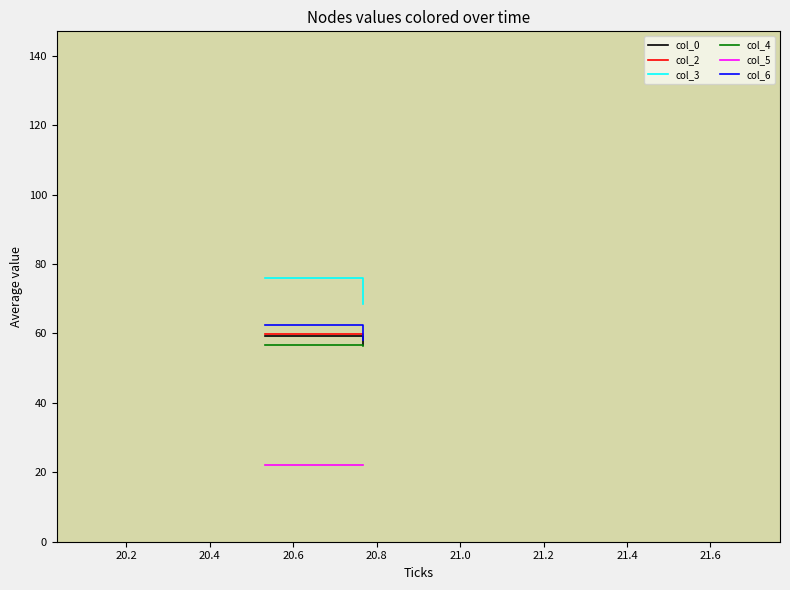

Count the number of data series in this chart.

6